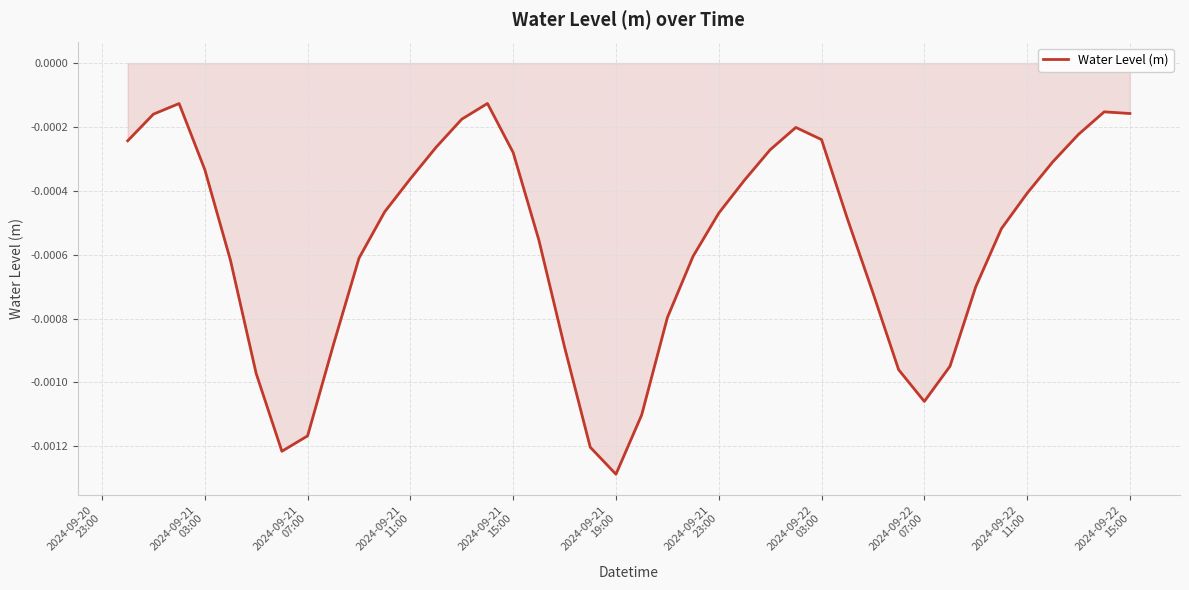

How many points are higher than both their immediate neighbors (excluding endpoints)?

4